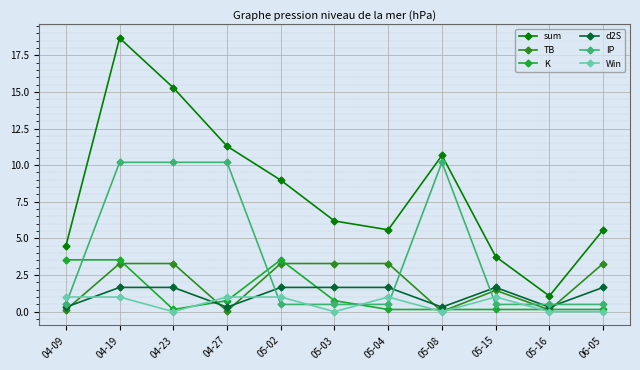

True or false: d2S has a value of 2.9 at 05-04.

False